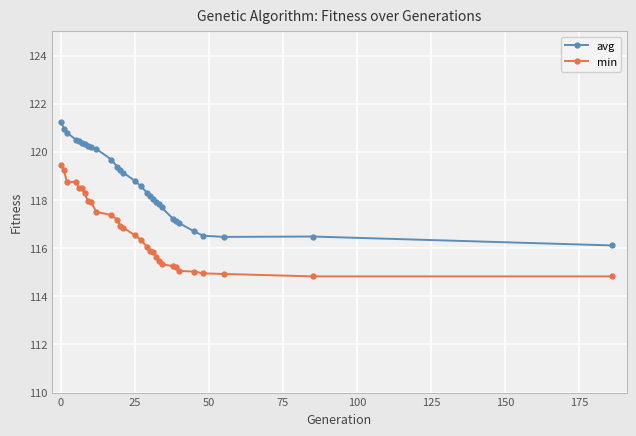

Which series has the largest total across all categories?

avg